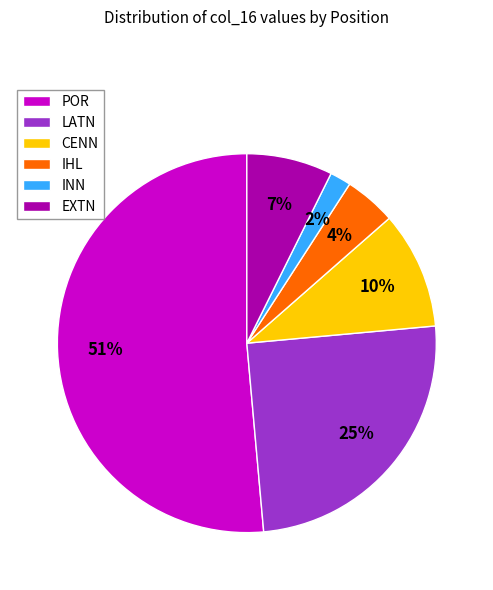

Count the number of slices in the pie.

6